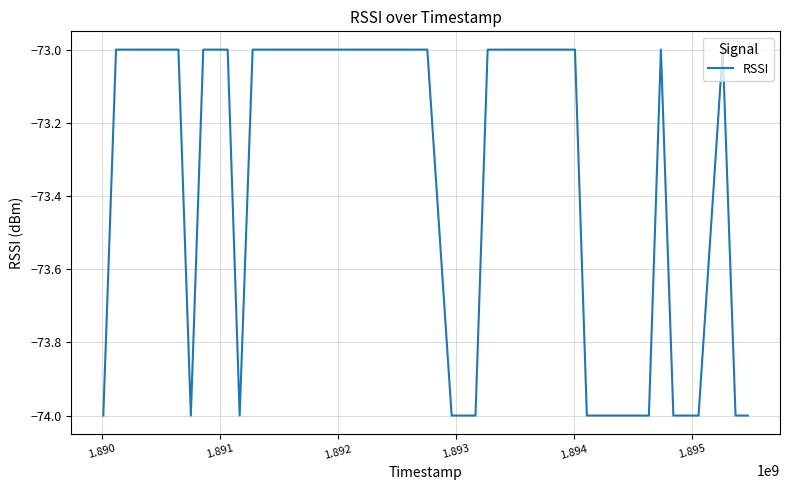

What is the smallest value displayed?

-74